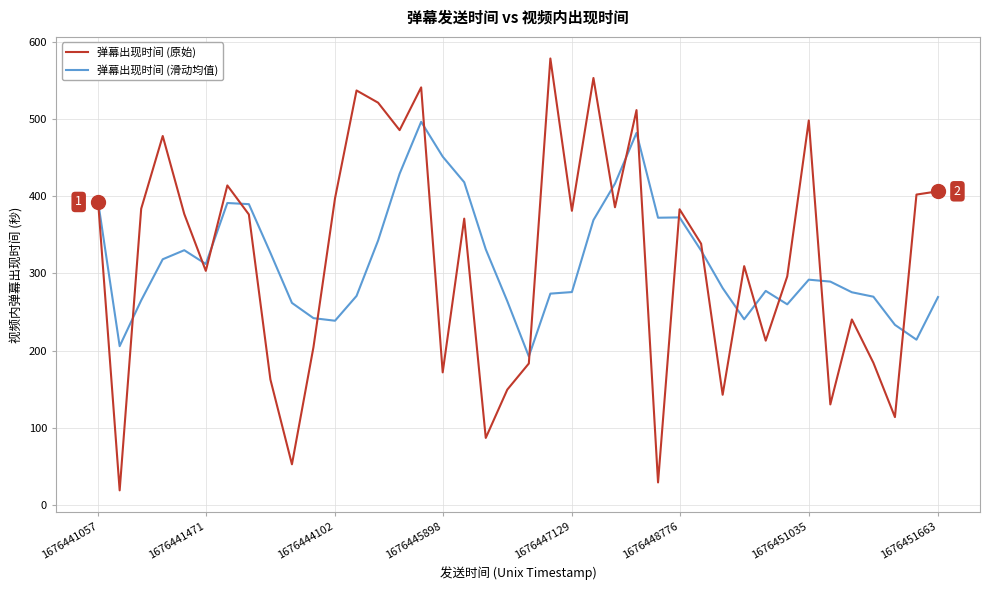

List the series in order of their peak value, lowest first.

弹幕出现时间 (滑动均值), 弹幕出现时间 (原始)